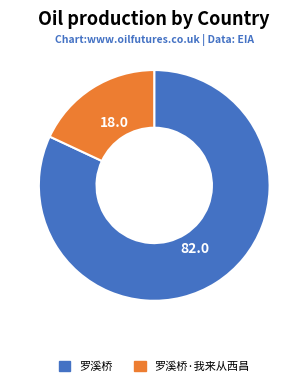

Which slice is the largest?

罗溪桥